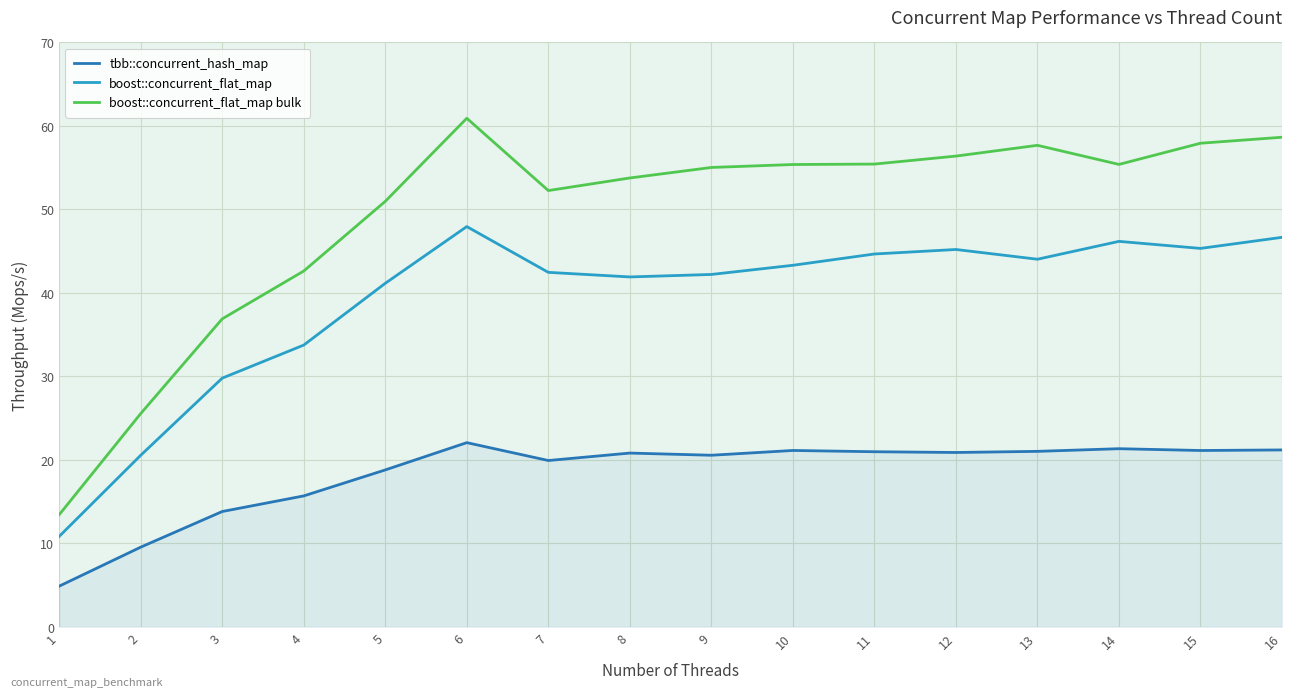

What is the spread (max minus min) of values at 15?

36.8